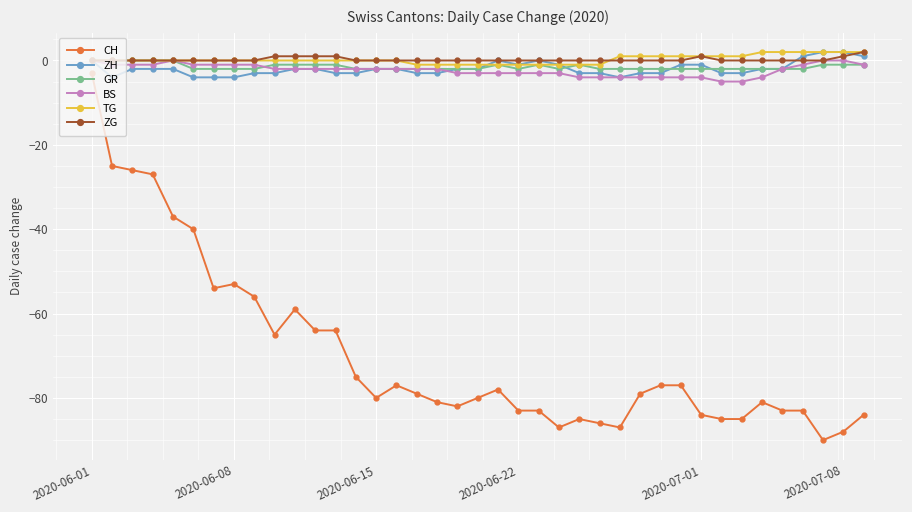

What is the sum of all ZG values?

8